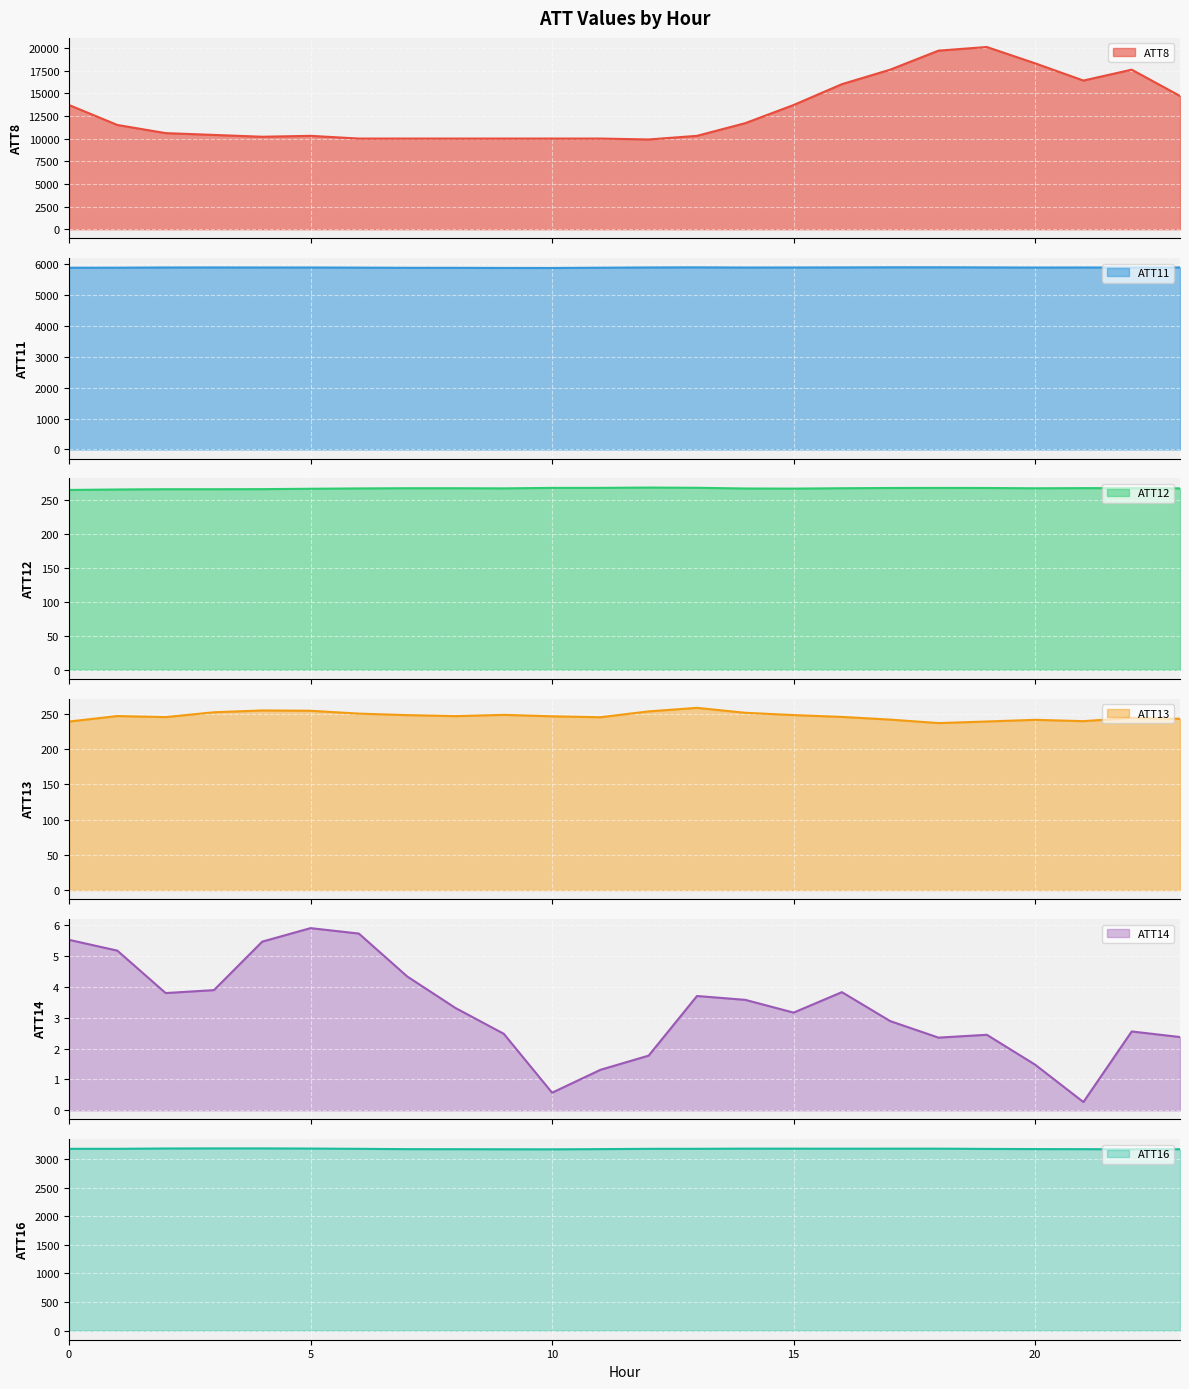

The ATT13 series shows 245.7 at 16. True or false?

True